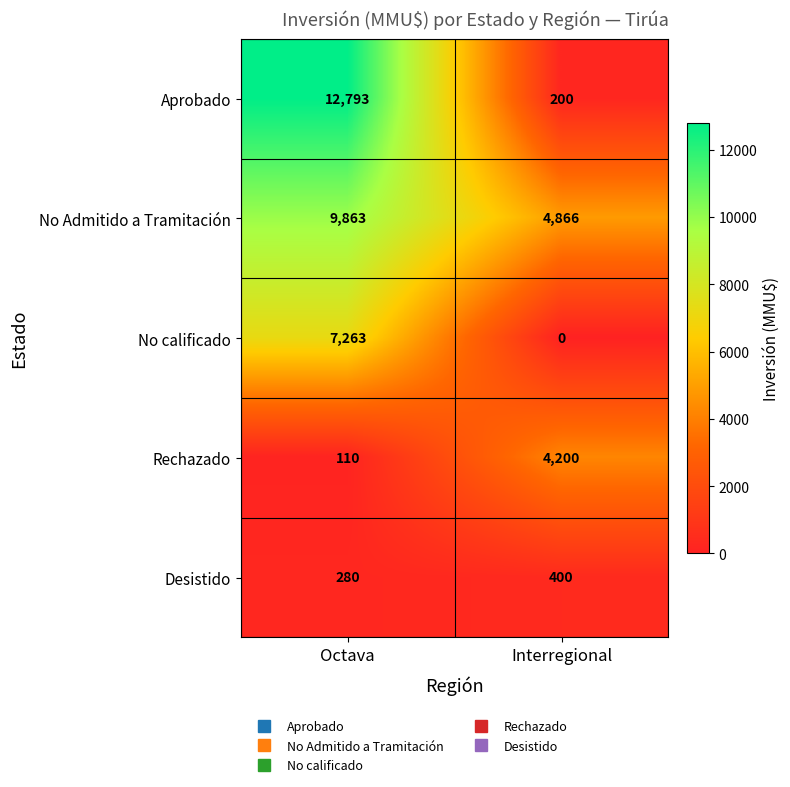

Is it true that Rechazado equals 4200 at Interregional?

True